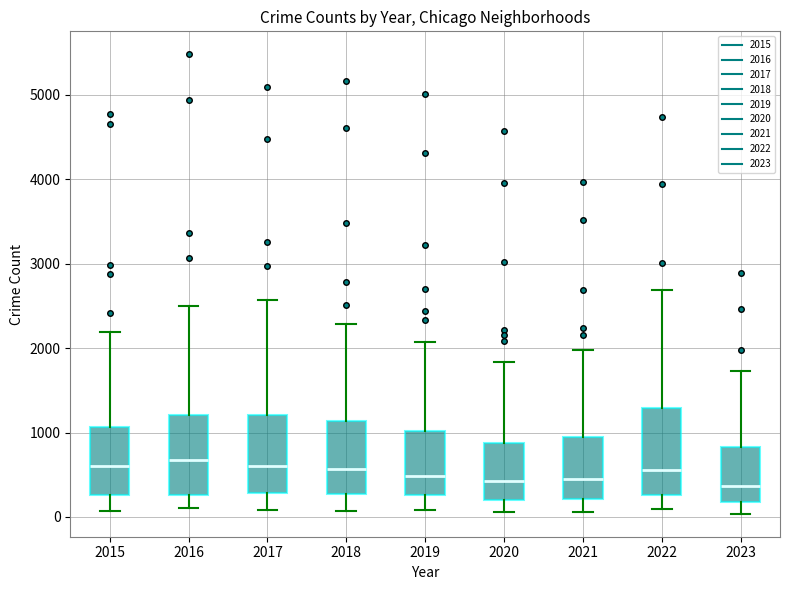

Reading left to right, transcribe this box plot: for each box, give where its median line is, the range the box spans, and where its two whiskers end, as read against the y-axis. The values are not printed on the chart, so give them approximately, as read against the axis.

2015: median 600, box 300 to 1100, whiskers 100 to 2200
2016: median 700, box 300 to 1200, whiskers 100 to 2500
2017: median 600, box 300 to 1200, whiskers 100 to 2600
2018: median 600, box 300 to 1100, whiskers 100 to 2300
2019: median 500, box 300 to 1000, whiskers 100 to 2100
2020: median 400, box 200 to 900, whiskers 100 to 1800
2021: median 500, box 200 to 900, whiskers 100 to 2000
2022: median 600, box 300 to 1300, whiskers 100 to 2700
2023: median 400, box 200 to 800, whiskers 0 to 1700